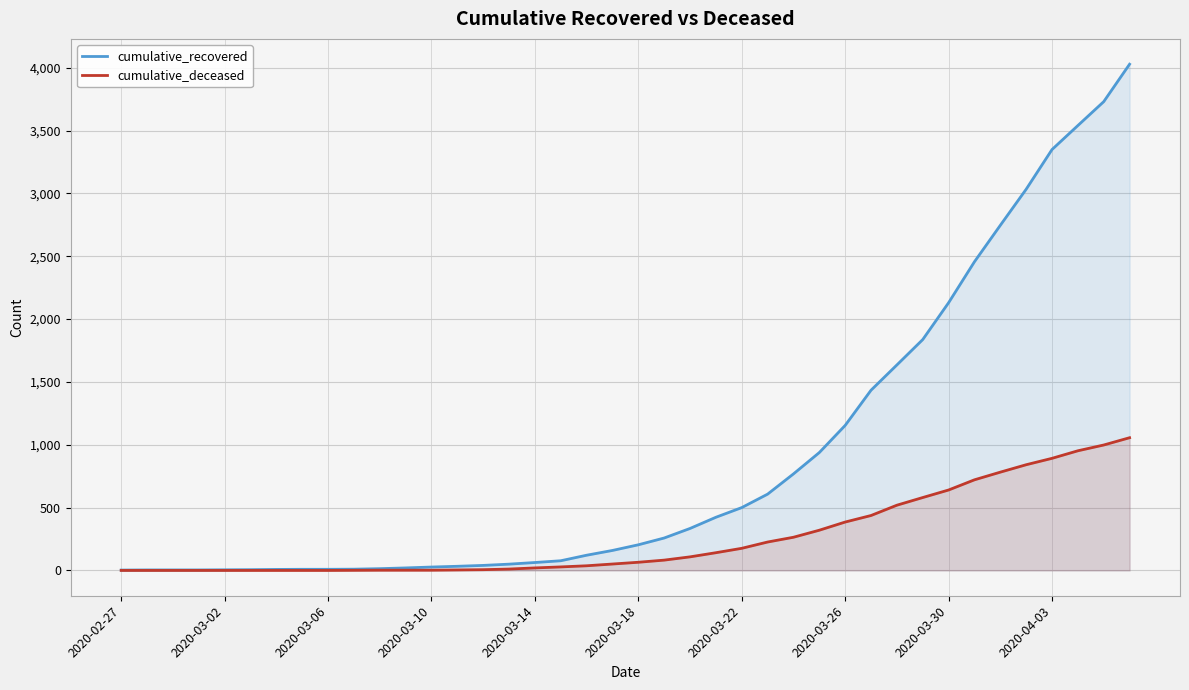

Which series has the largest total across all categories?

cumulative_recovered